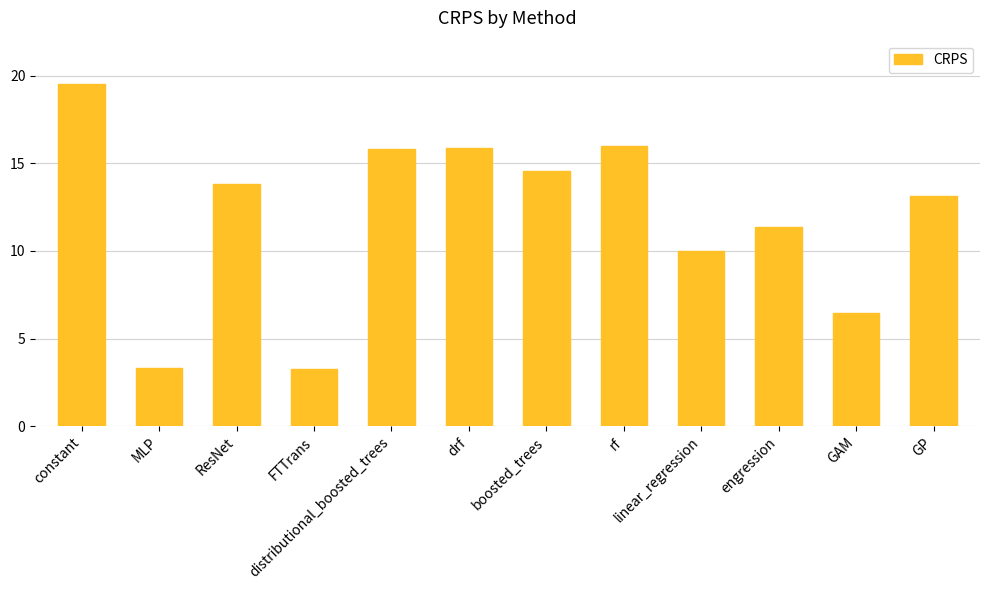

What position from the left is linear_regression?

9